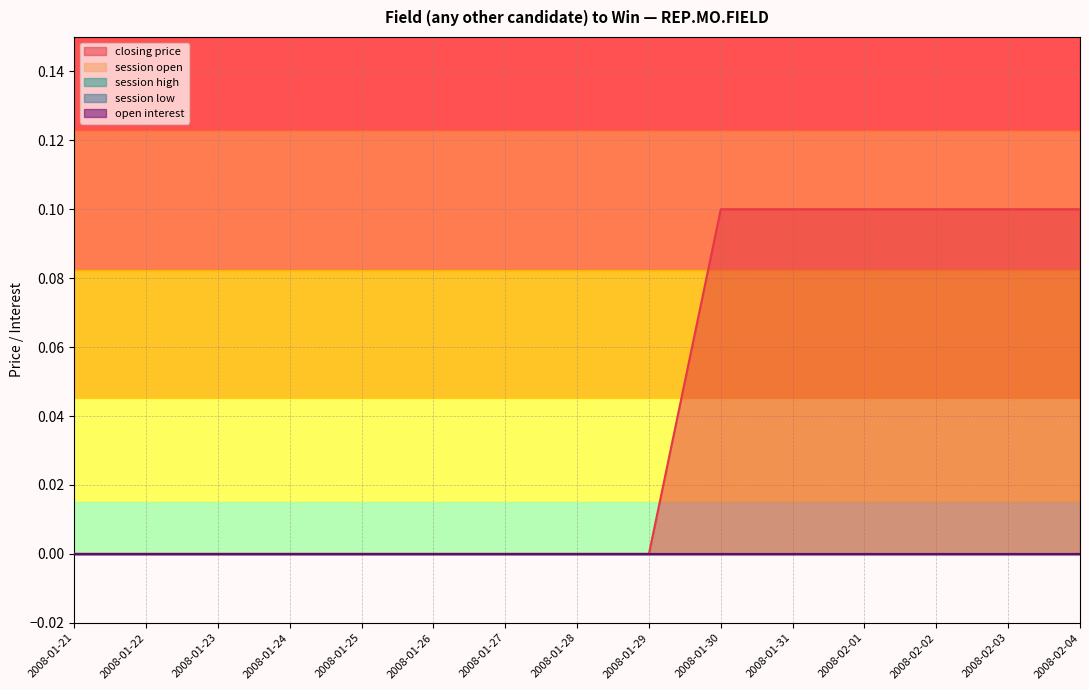

Which series has the largest total across all categories?

closing price